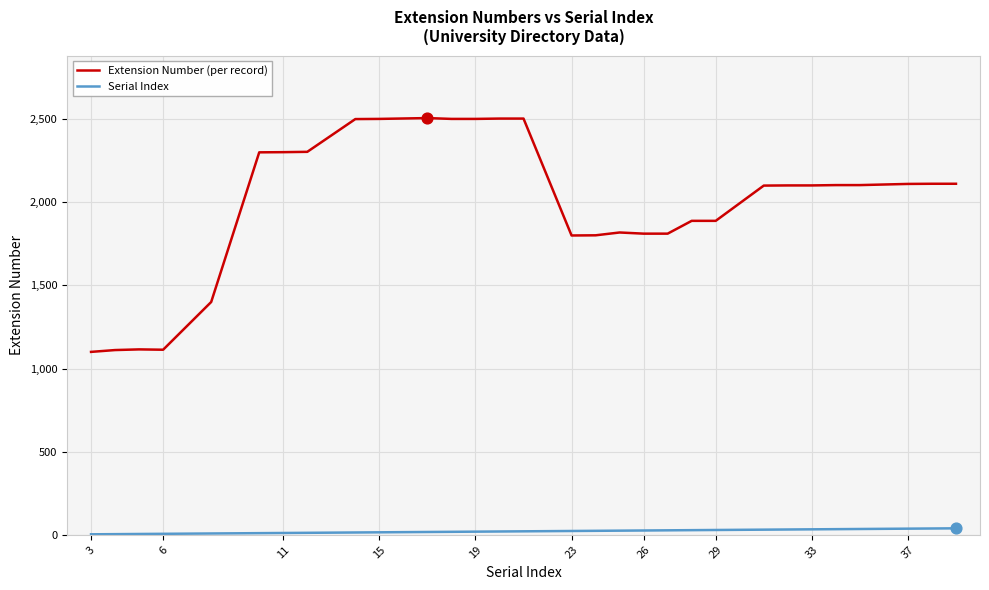

What are all the series names shown in the legend?

Extension Number (per record), Serial Index